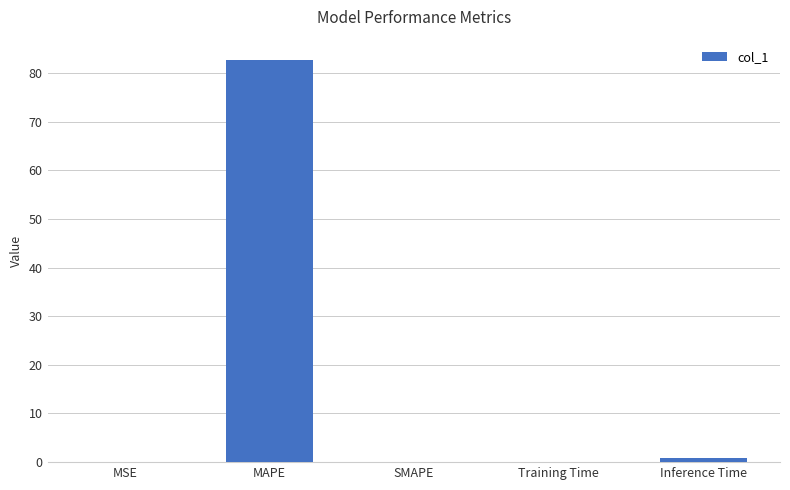

Is it true that the value at SMAPE is 0.0?

True